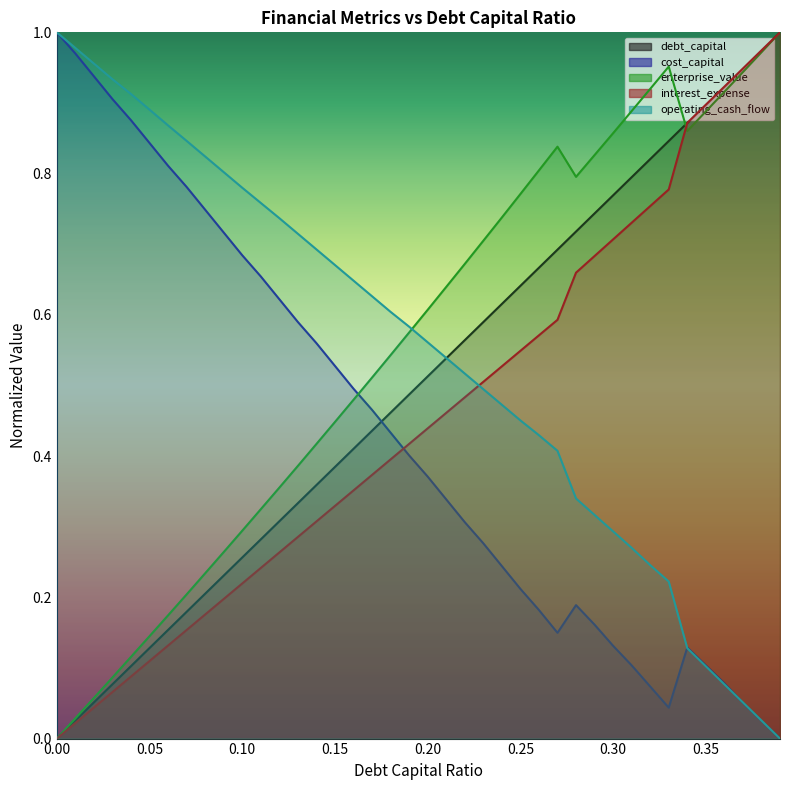

Where do cost_capital and debt_capital first cross each other?

0.17 and 0.18